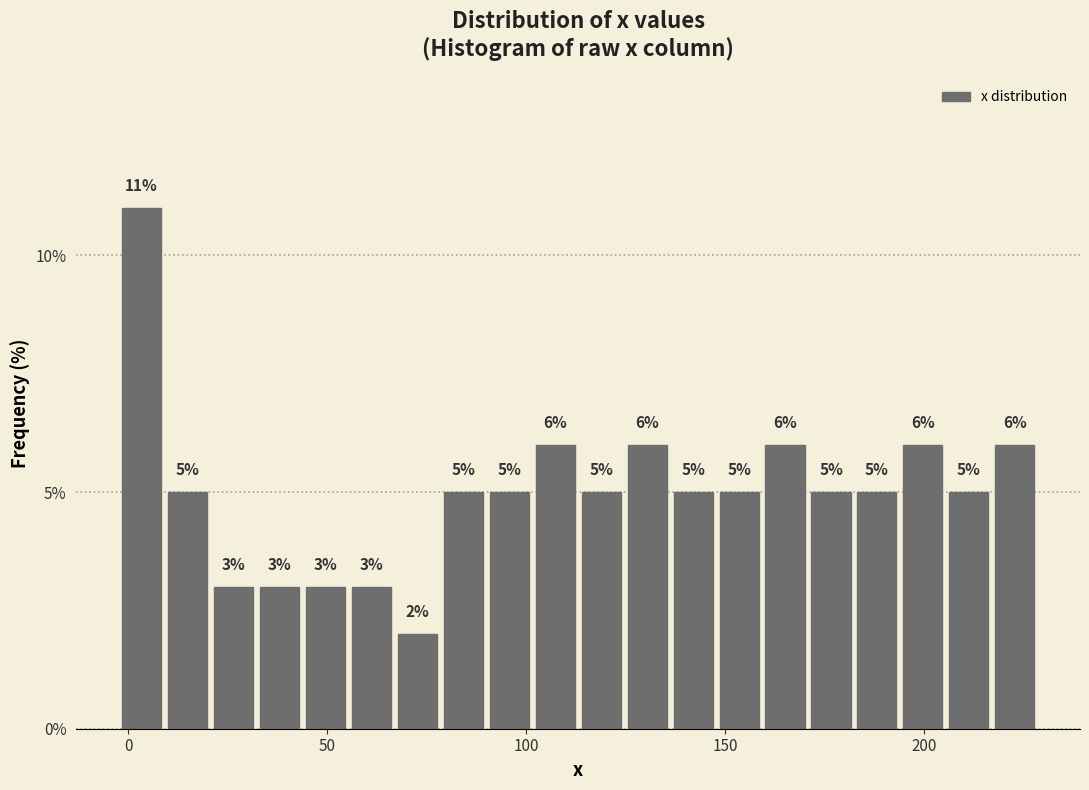

Around what value on the x-axis is the tallest bar? Give the approximate position of its centre, as read against the axis.

5